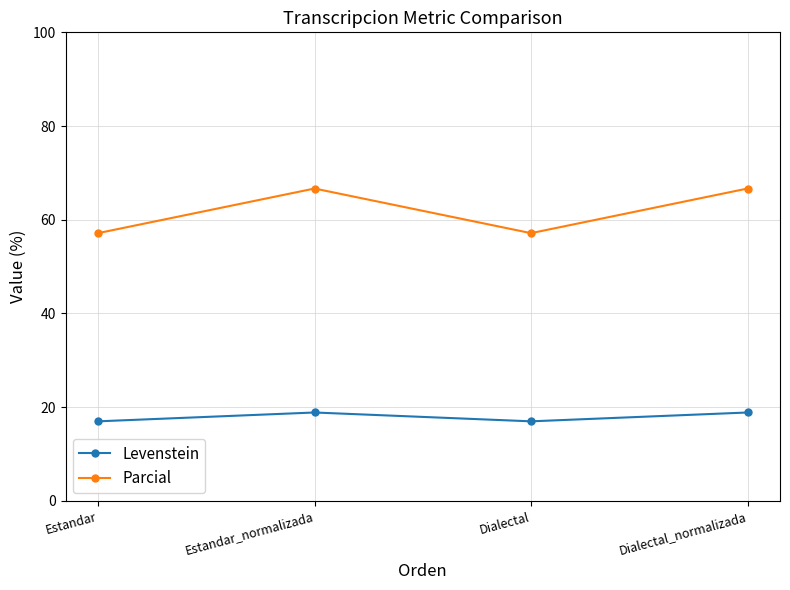

At Estandar, list the series in order from smallest to largest.

Levenstein, Parcial